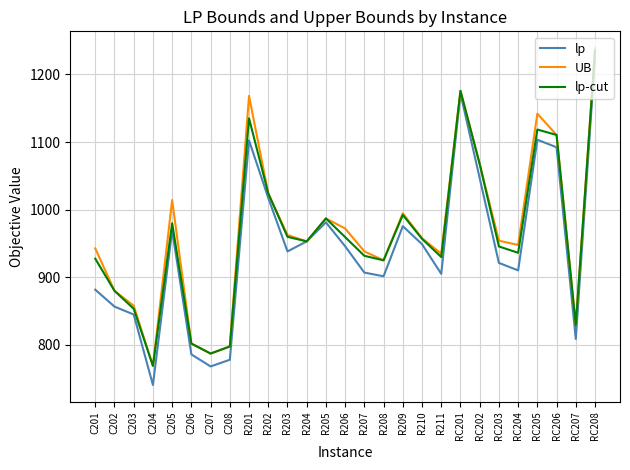

What is the lowest value of the UB series?

769.0